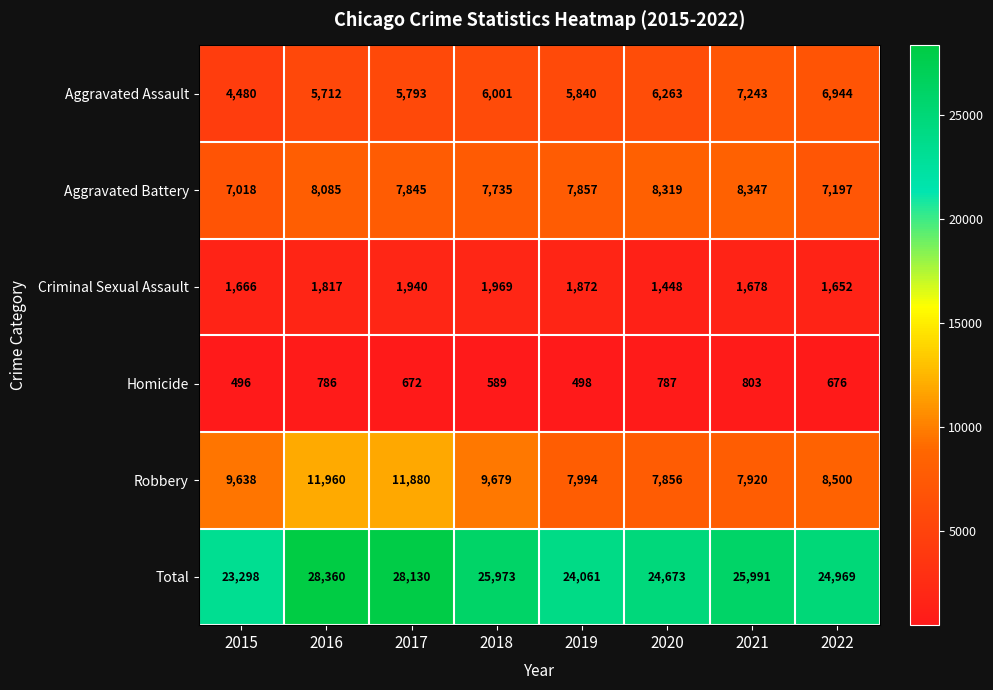

True or false: Total has a value of 38138 at 2018.

False